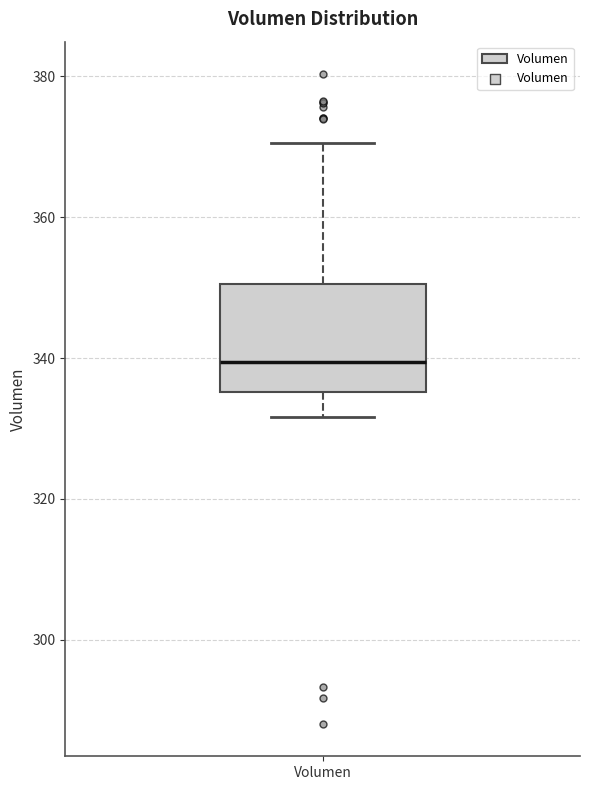

Where is the lower edge of the box for Volumen on the y-axis? The values are not printed on the chart, so give them approximately, as read against the axis.

336